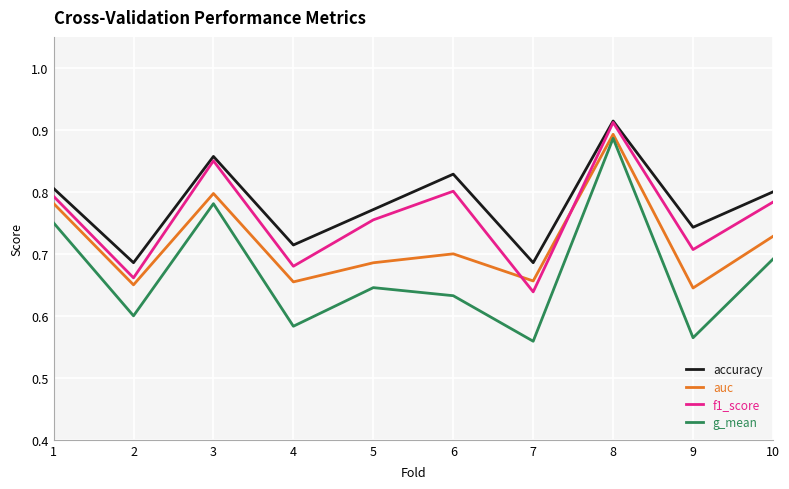

What is the difference between the f1_score values at 3 and 1?

0.1